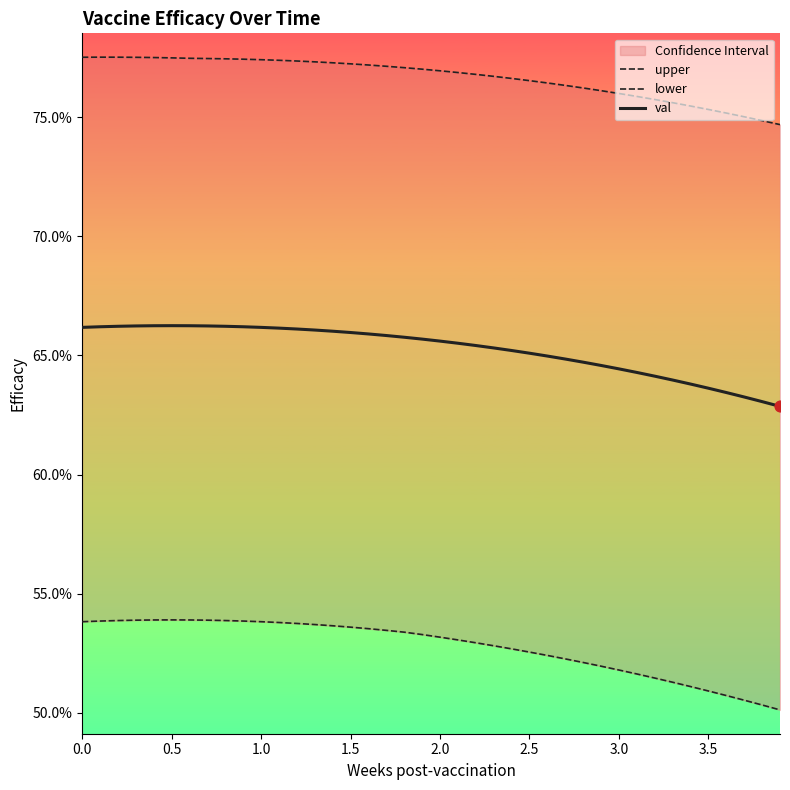

Which series has the largest total across all categories?

upper